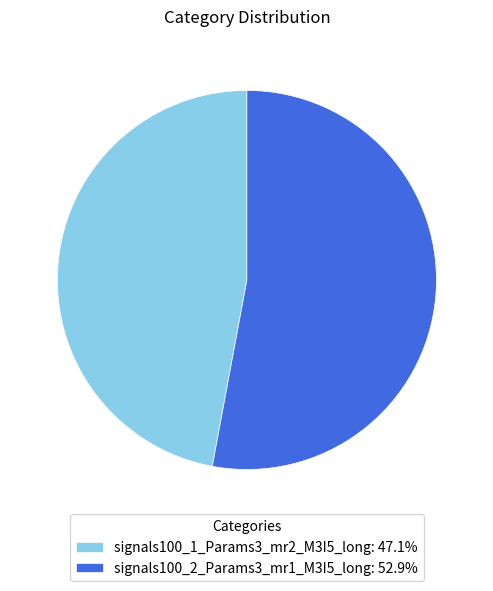

Is signals100_1_Params3_mr2_M3I5_long the majority of the pie?

No